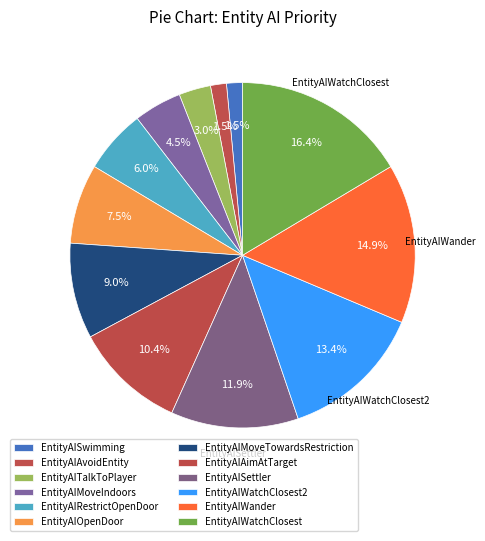

Rank the categories by value from lowest to highest.

EntityAISwimming, EntityAIAvoidEntity, EntityAITalkToPlayer, EntityAIMoveIndoors, EntityAIRestrictOpenDoor, EntityAIOpenDoor, EntityAIMoveTowardsRestriction, EntityAIAimAtTarget, EntityAISettler, EntityAIWatchClosest2, EntityAIWander, EntityAIWatchClosest